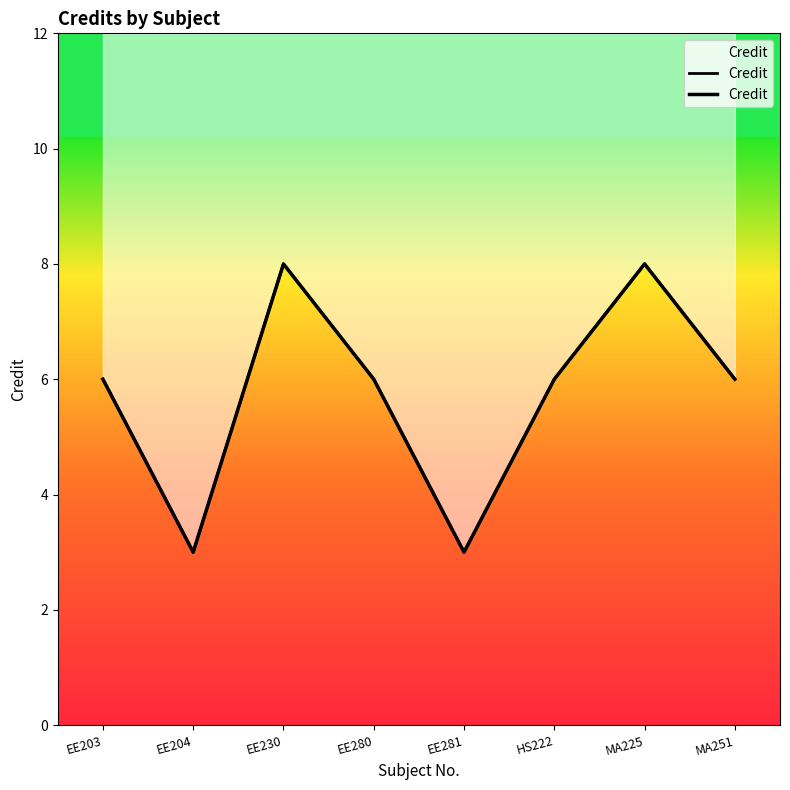

What is the greatest value displayed?

8